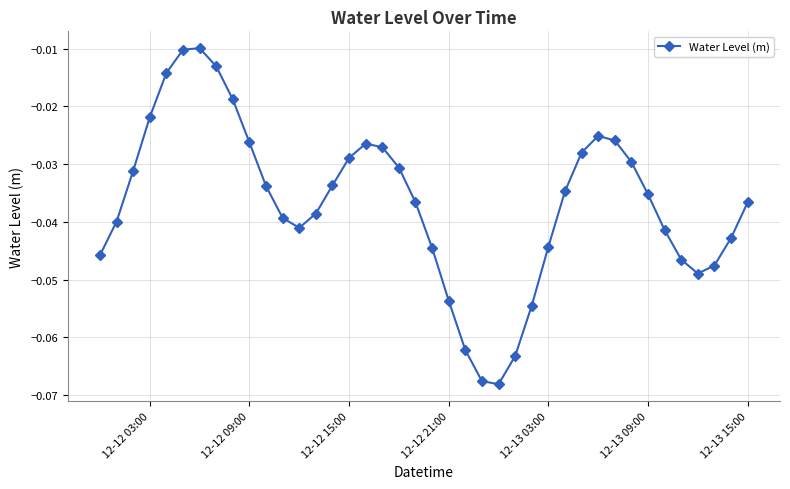

What is the sum of all values?

-1.5